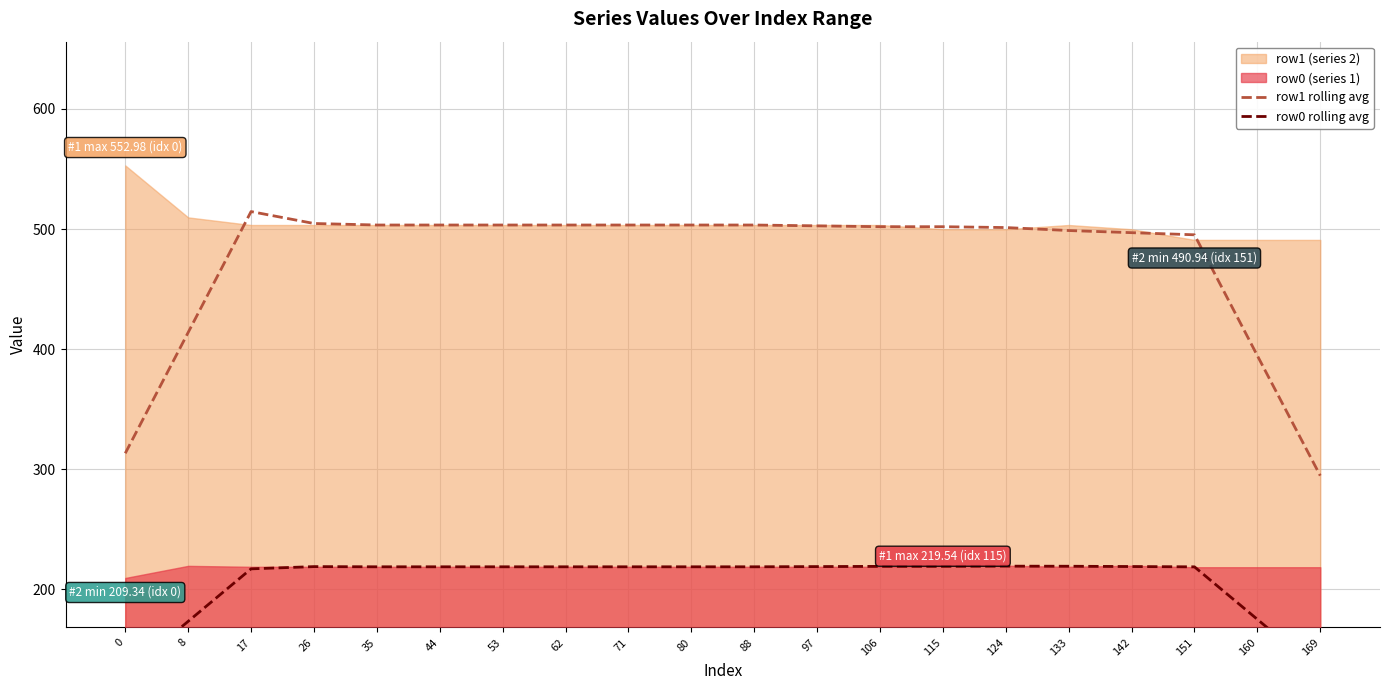

True or false: row0 rolling avg has more than 1 points higher than both neighbors.

True